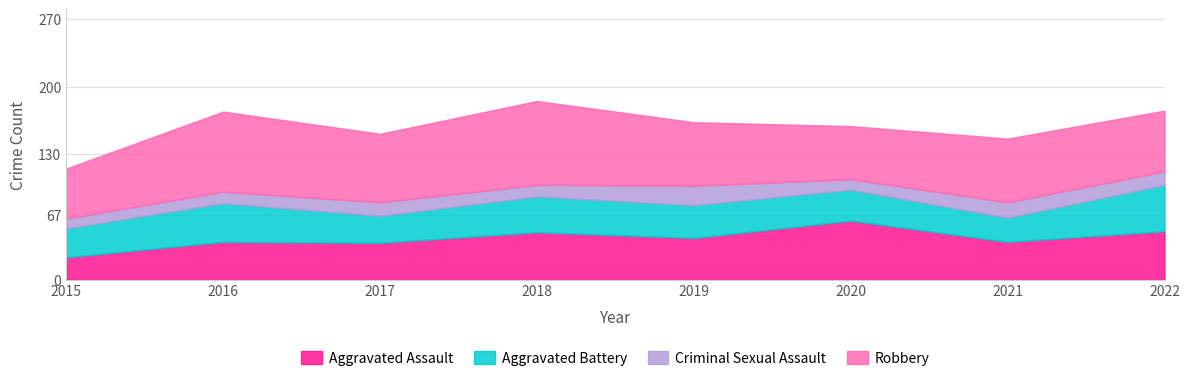

What is the value of the Criminal Sexual Assault point at the 5th from the left?

20